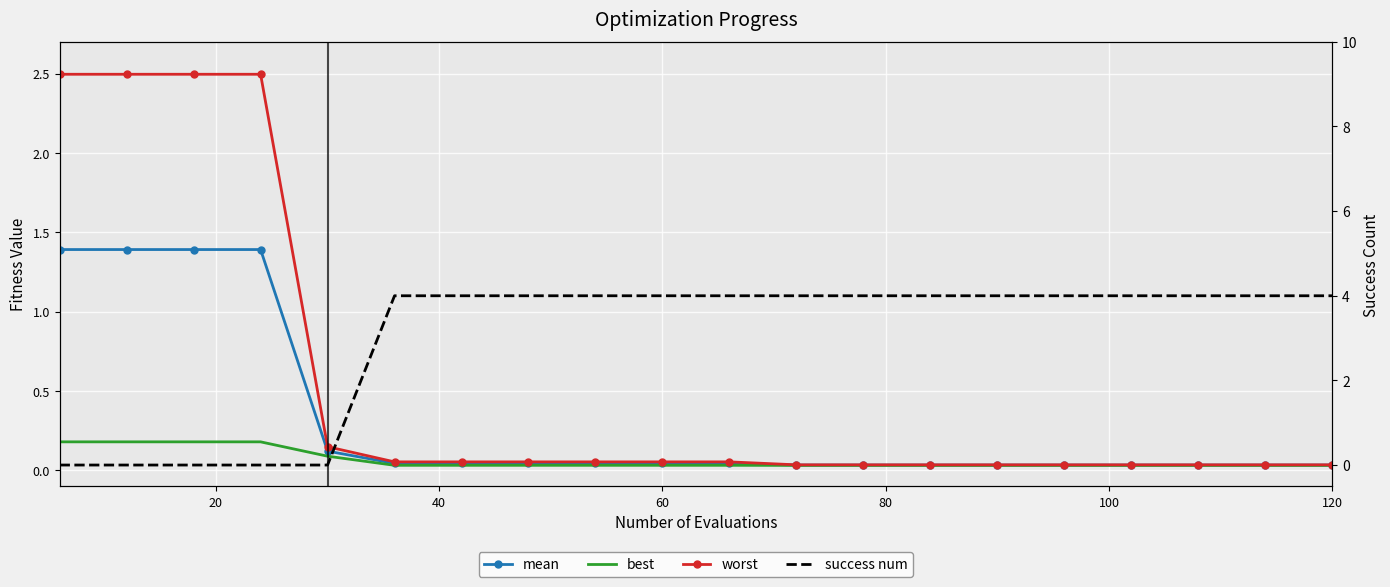

How many lines are shown in the chart?

4